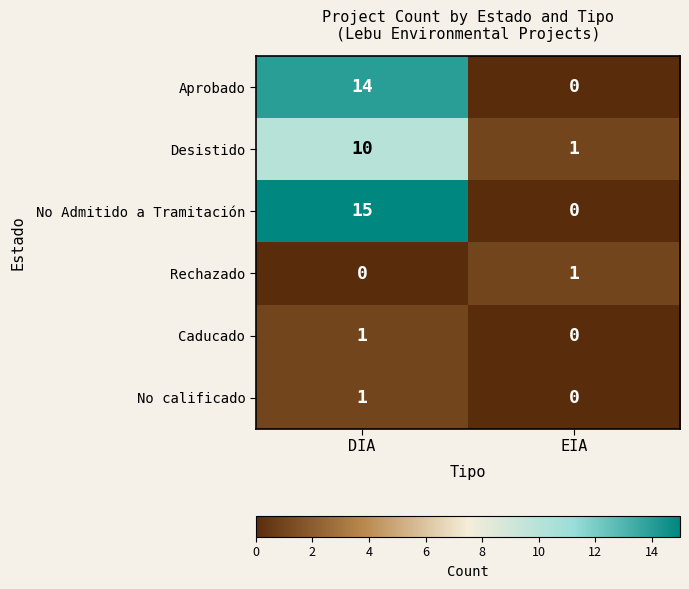

List the labels in order of Rechazado value, largest first.

EIA, DIA